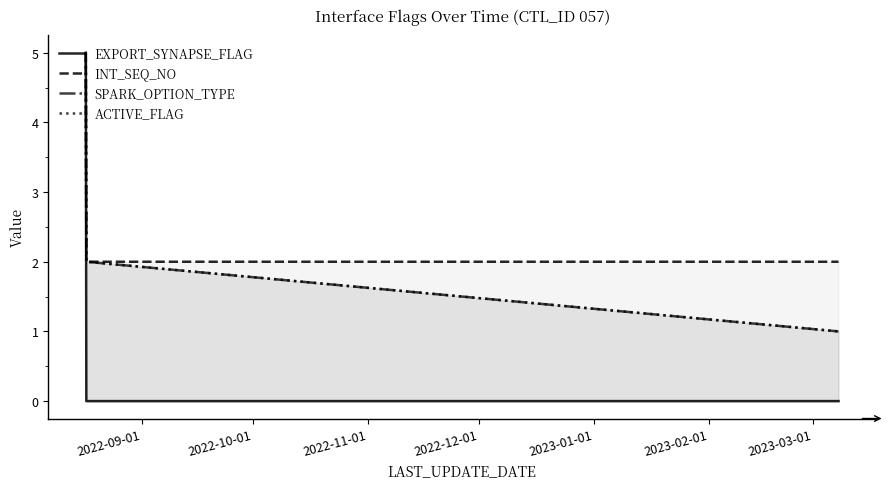

What is the difference between the maximum and minimum values in the EXPORT_SYNAPSE_FLAG series?

5